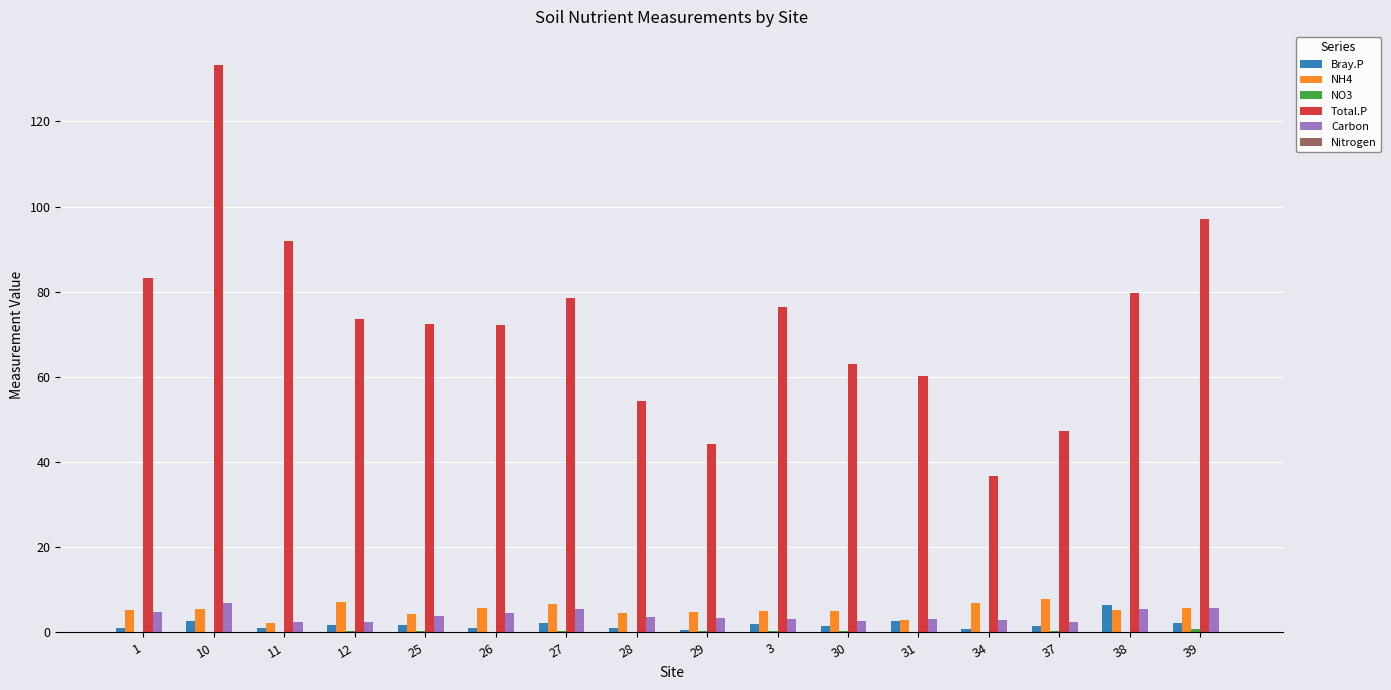

Between 1 and 30, which series saw the biggest shift?

Total.P